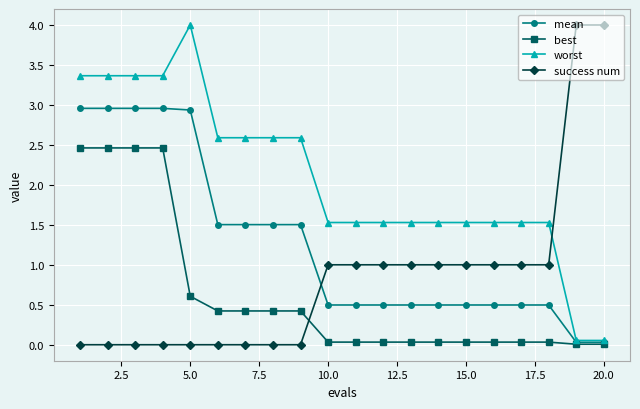

List the series in order of their overall mean, highest first.

worst, mean, success num, best